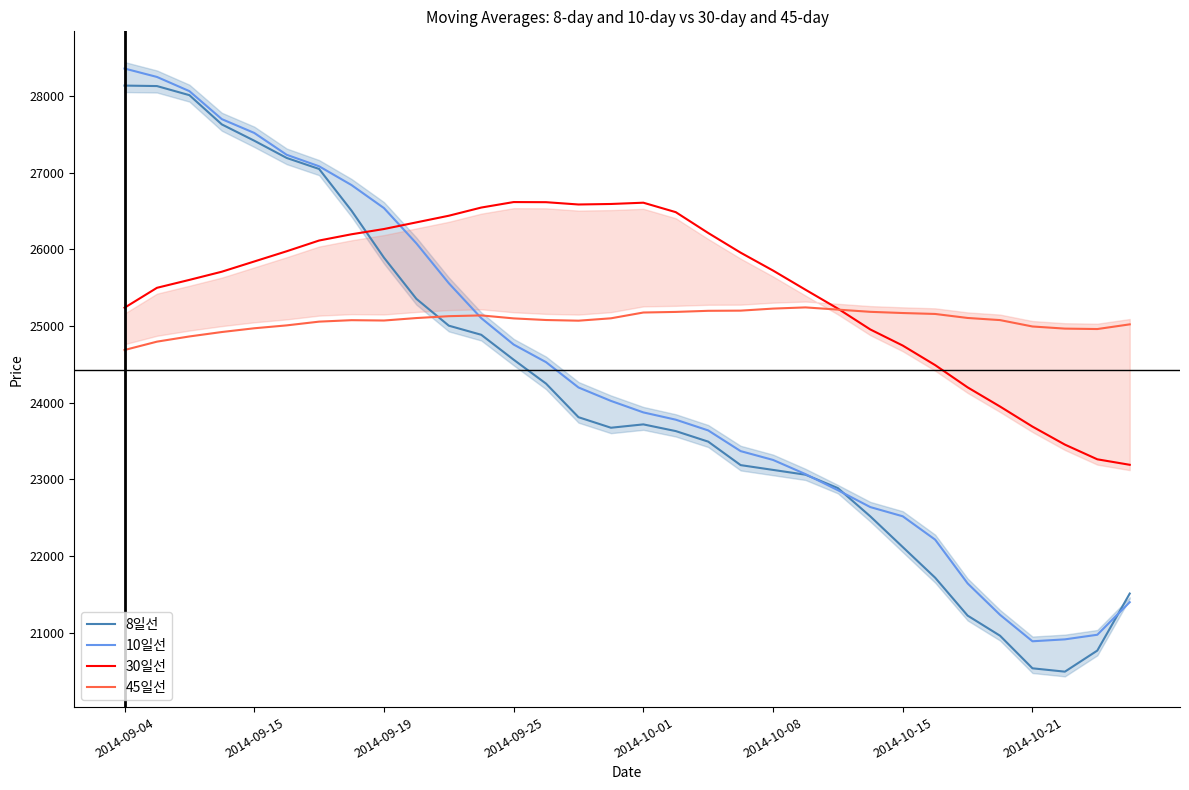

At which category does the chart reach its peak across all series?

2014-09-04